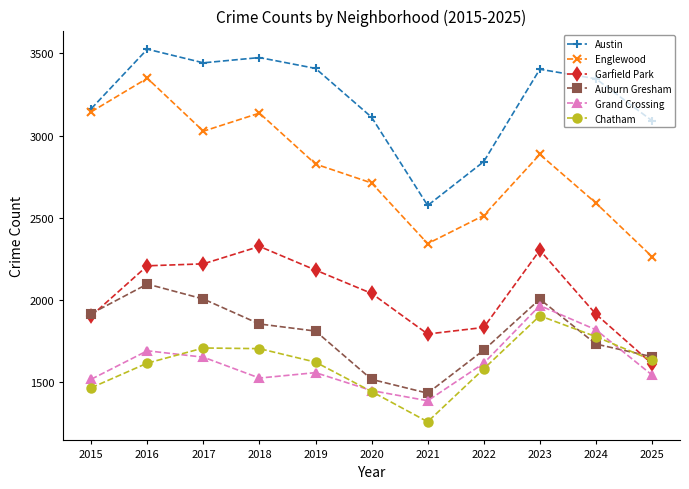

True or false: Chatham and Austin cross at least once.

False